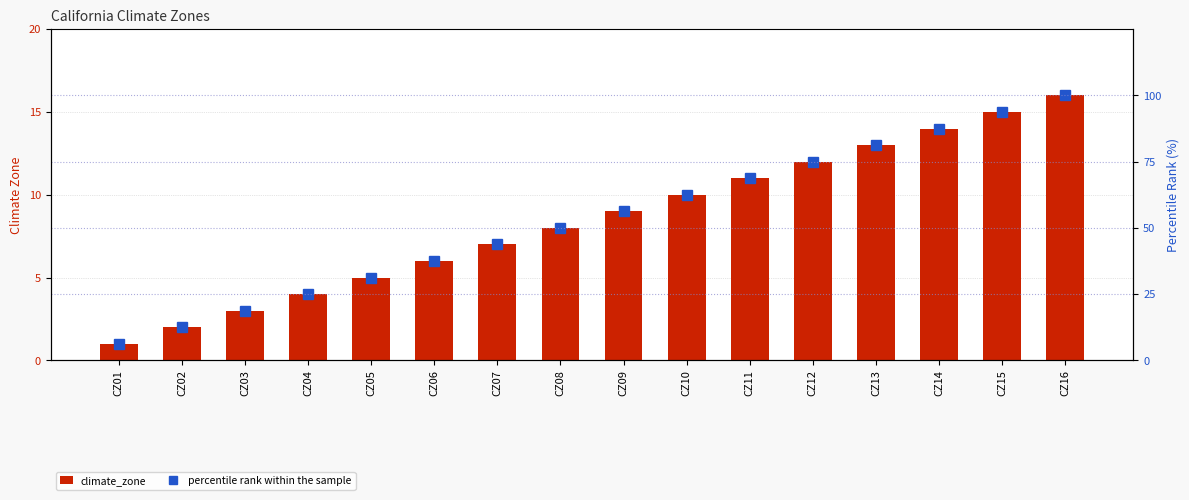

Does the chart contain stacked bars?

No